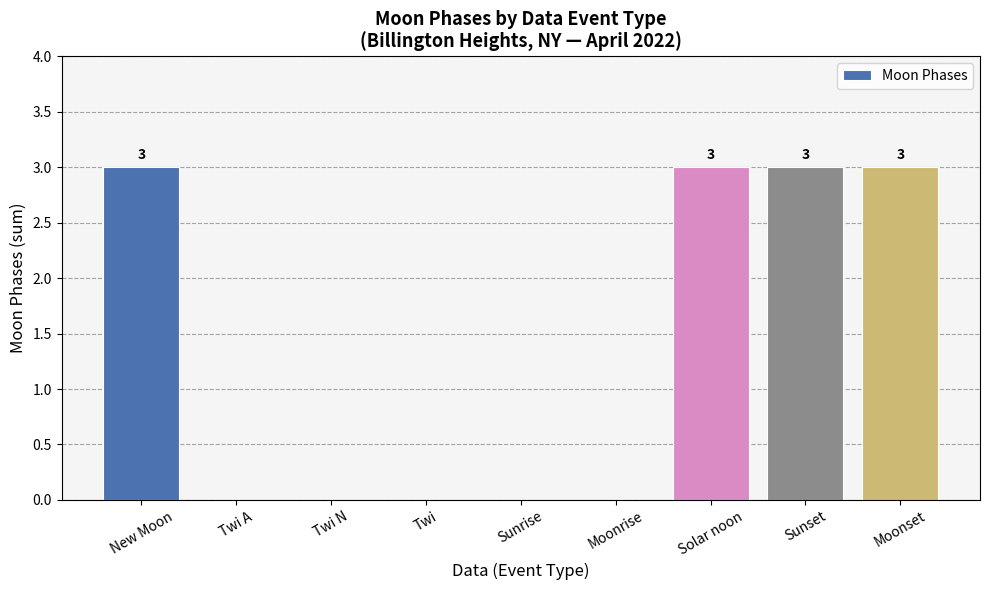

What is the maximum value shown in the chart?

3